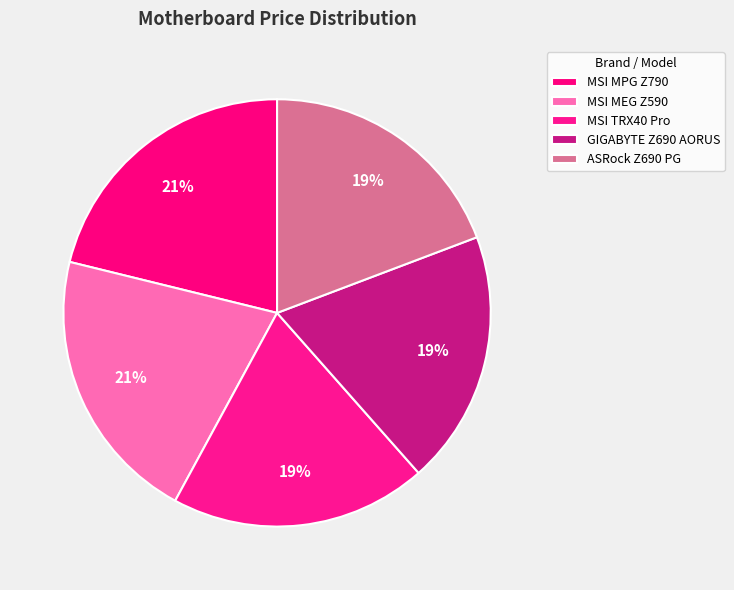

Combined, what portion of the pie is MSI MEG Z590 and GIGABYTE Z690 AORUS?

40.2%